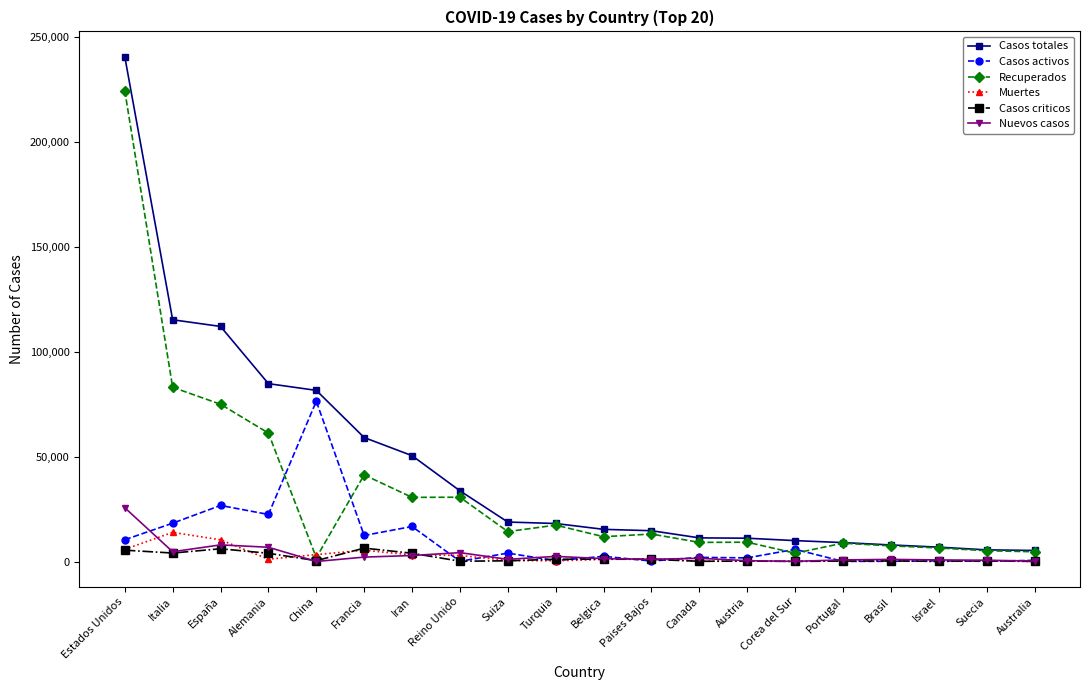

In Recuperados, how many points are higher than both neighbors (excluding endpoints)?

6